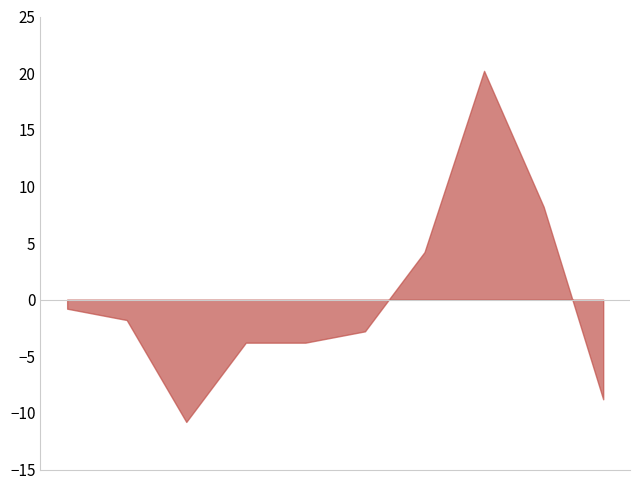

Which series has the largest total across all categories?

Total